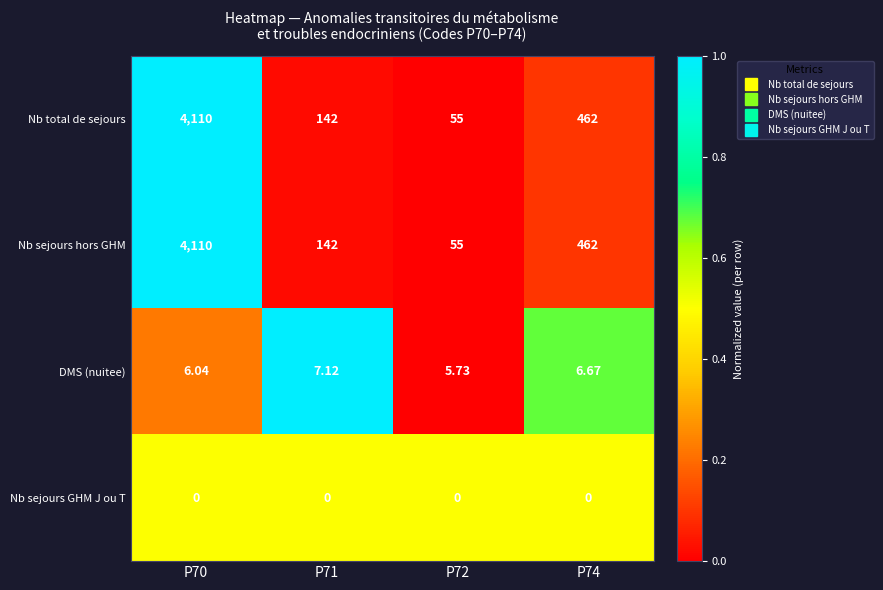

What is the greatest value displayed?

4110.0